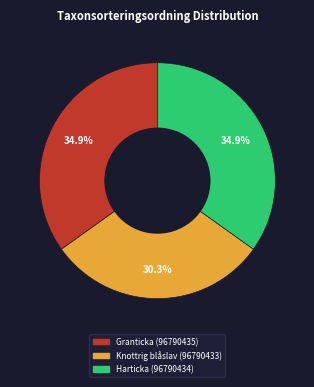

To the nearest percent, what is the average slice percentage?

33%